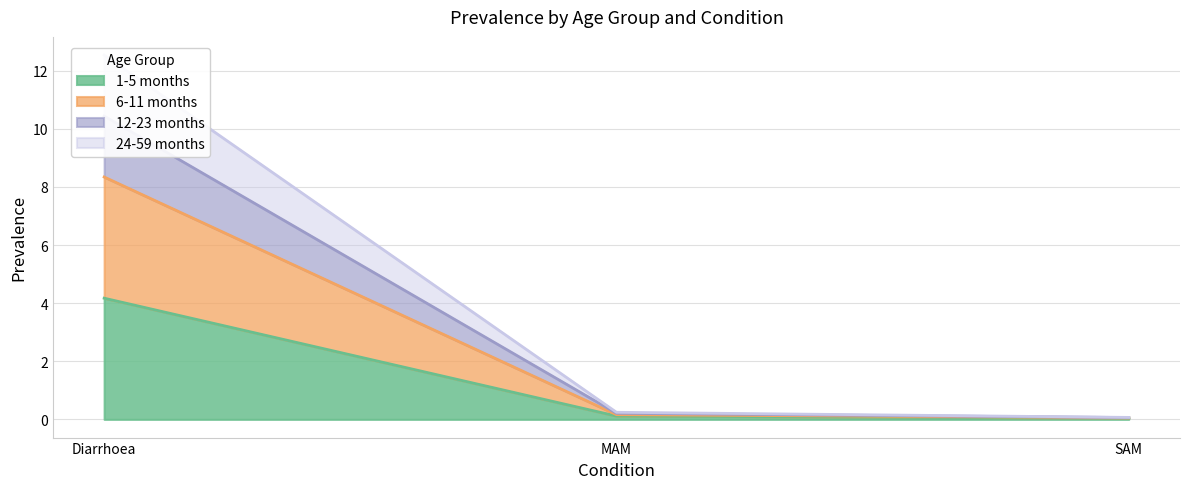

At which category is the sum across all series the highest?

Diarrhoea